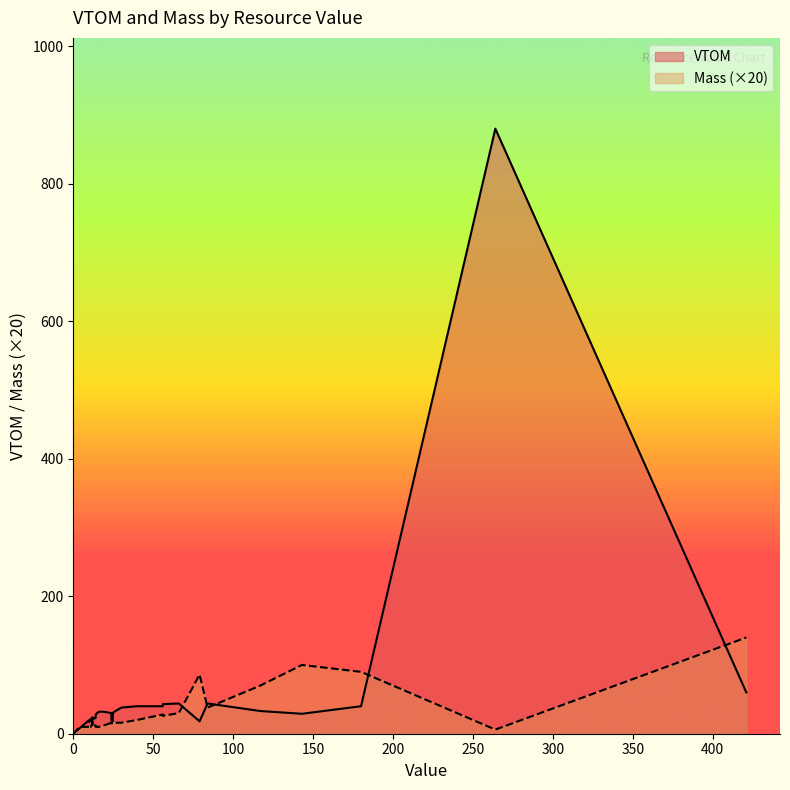

What is the value of the Mass point at the 21st from the left?

0.5